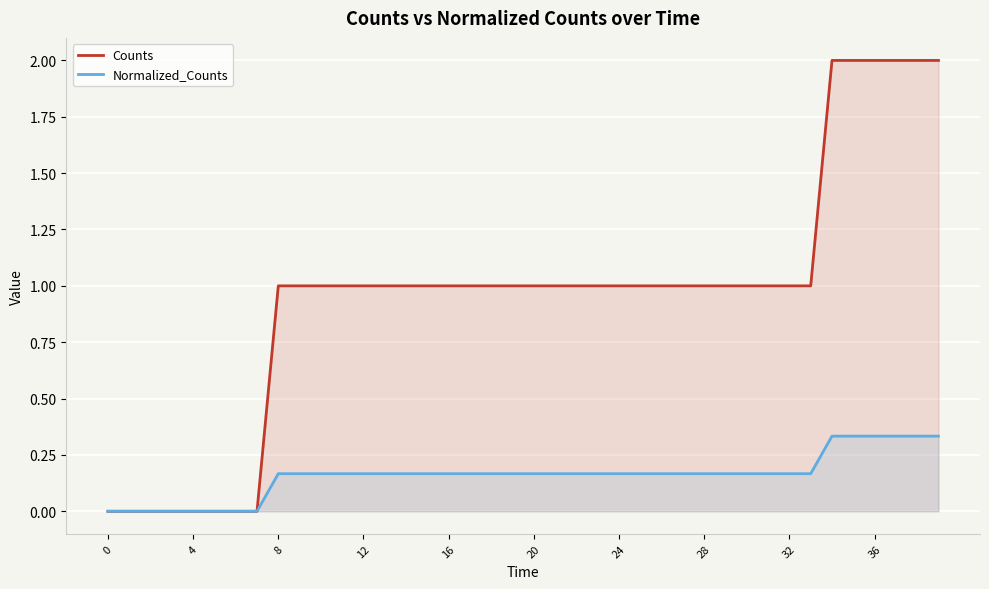

List the series in order of their peak value, lowest first.

Normalized_Counts, Counts